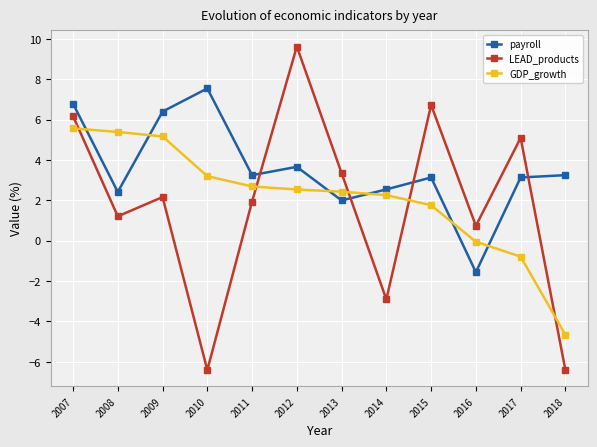

What is the total value across all series at 2015?

11.6